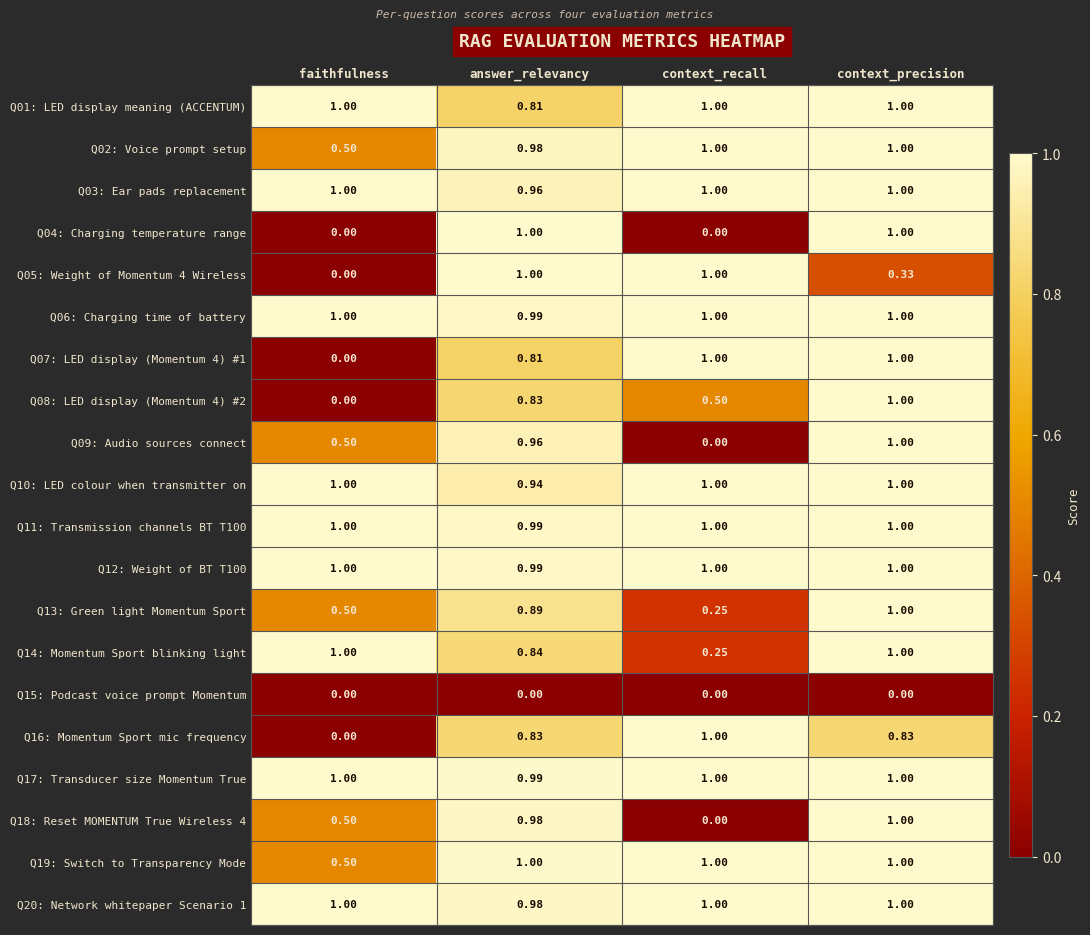

What is the total value across all series at context_precision?

18.2